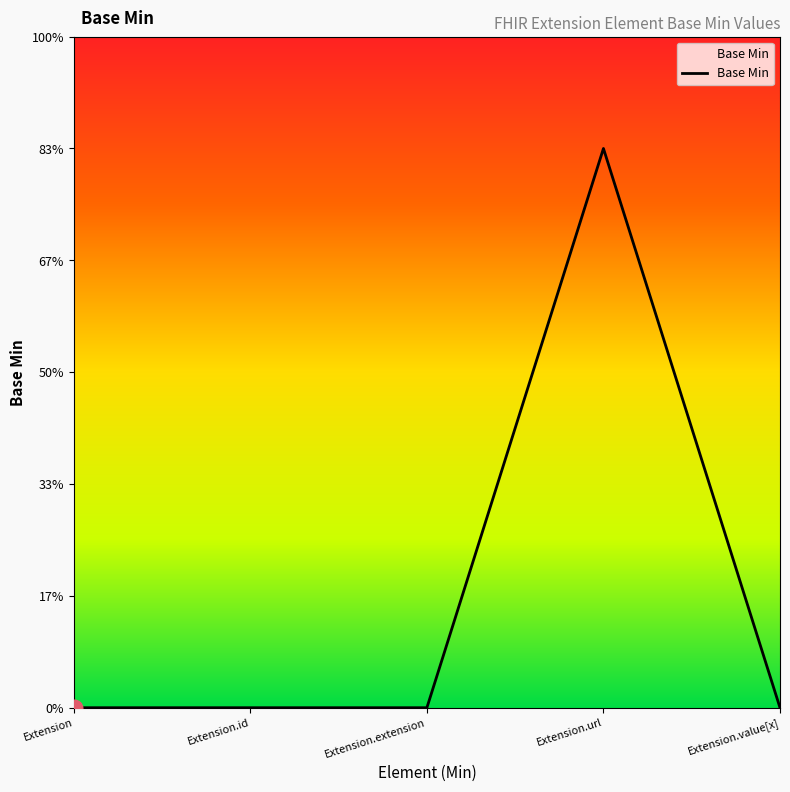

Which category has the highest value across all series?

Extension.url